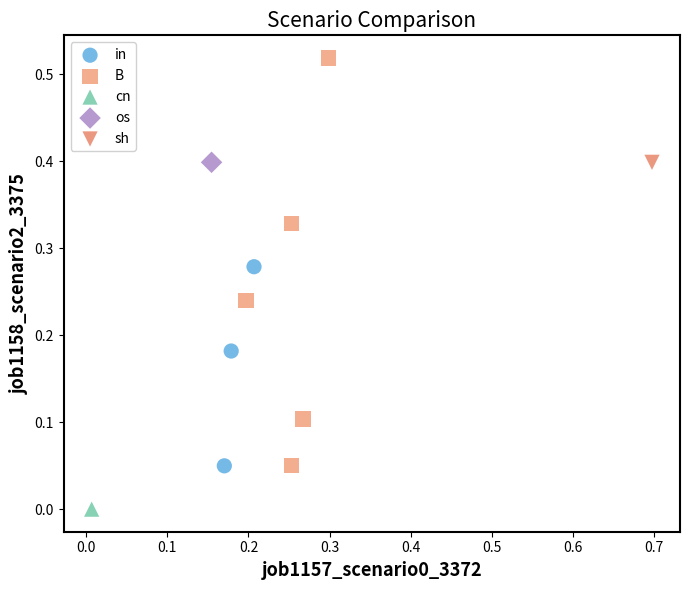

What are all the series names shown in the legend?

in, B, cn, os, sh